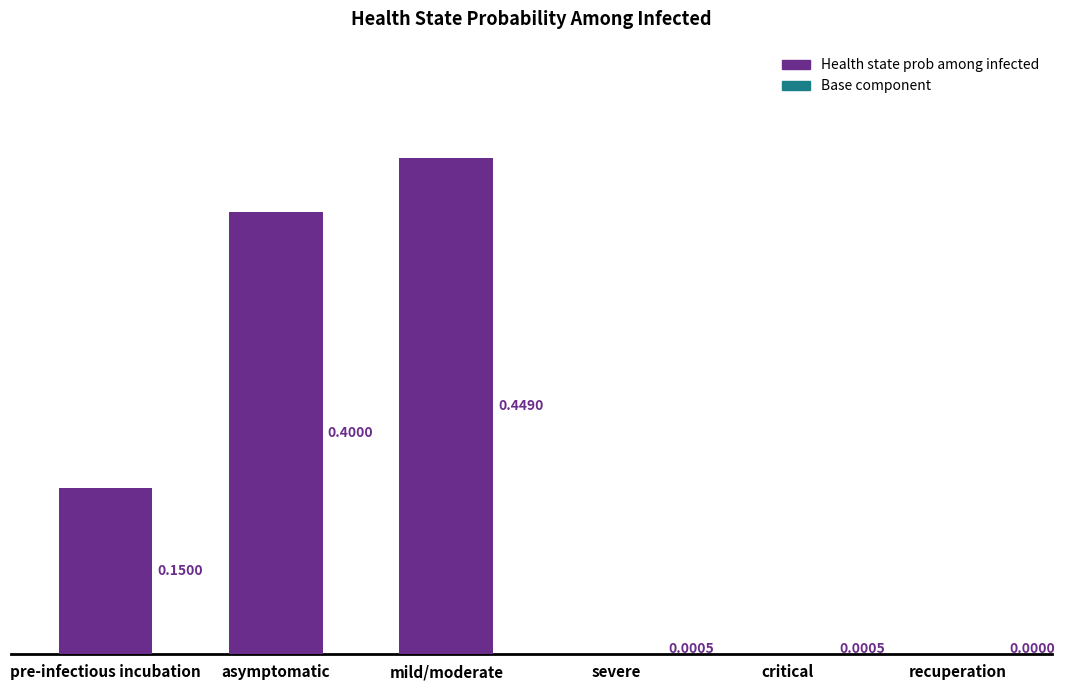

At recuperation, list the series in order from largest to smallest.

Health state prob among infected, Base component